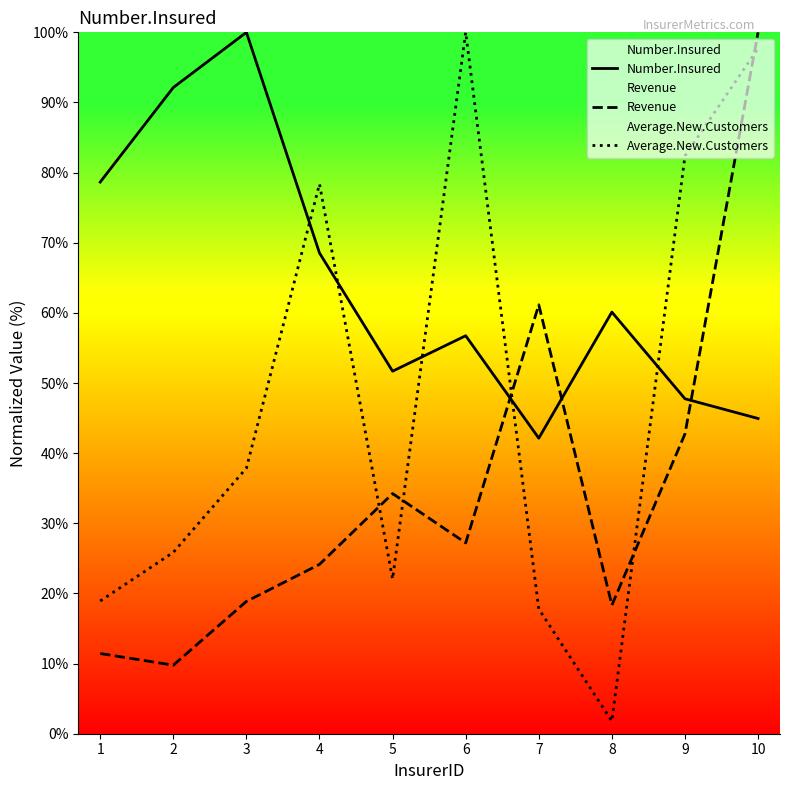

Does the chart display data point markers on the line(s)?

No